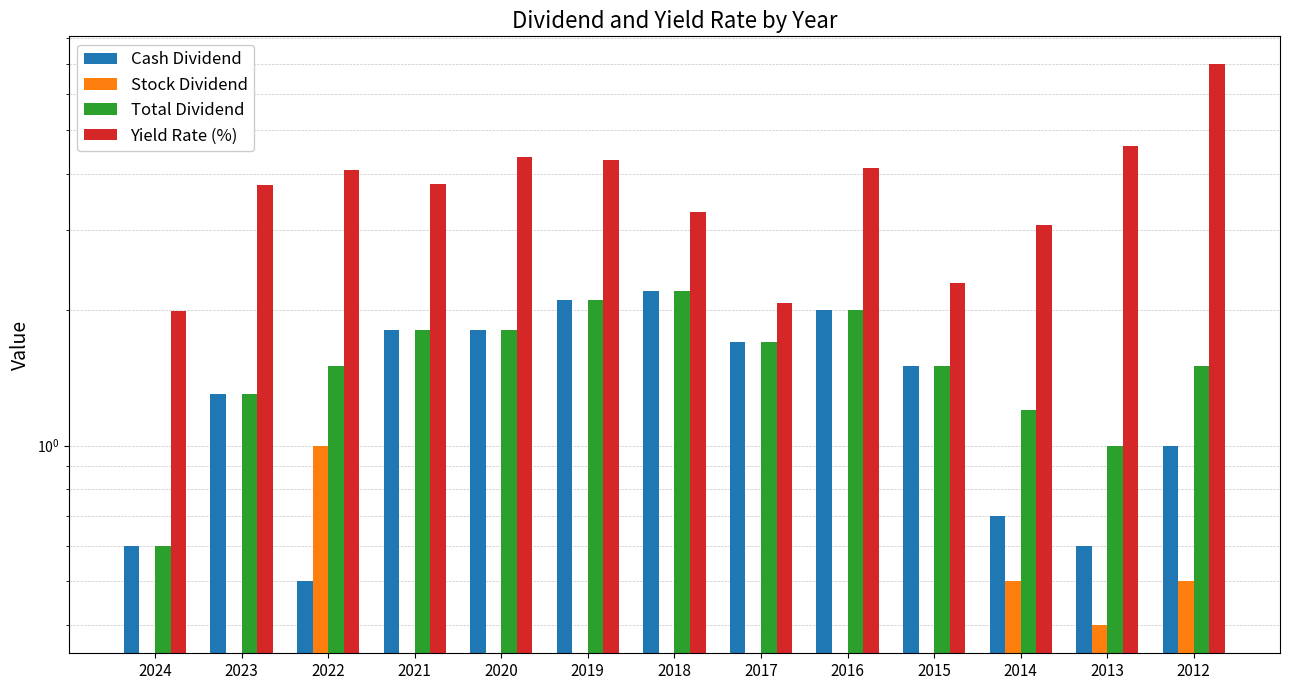

What is the difference between the highest and lowest values at 2013?

4.2